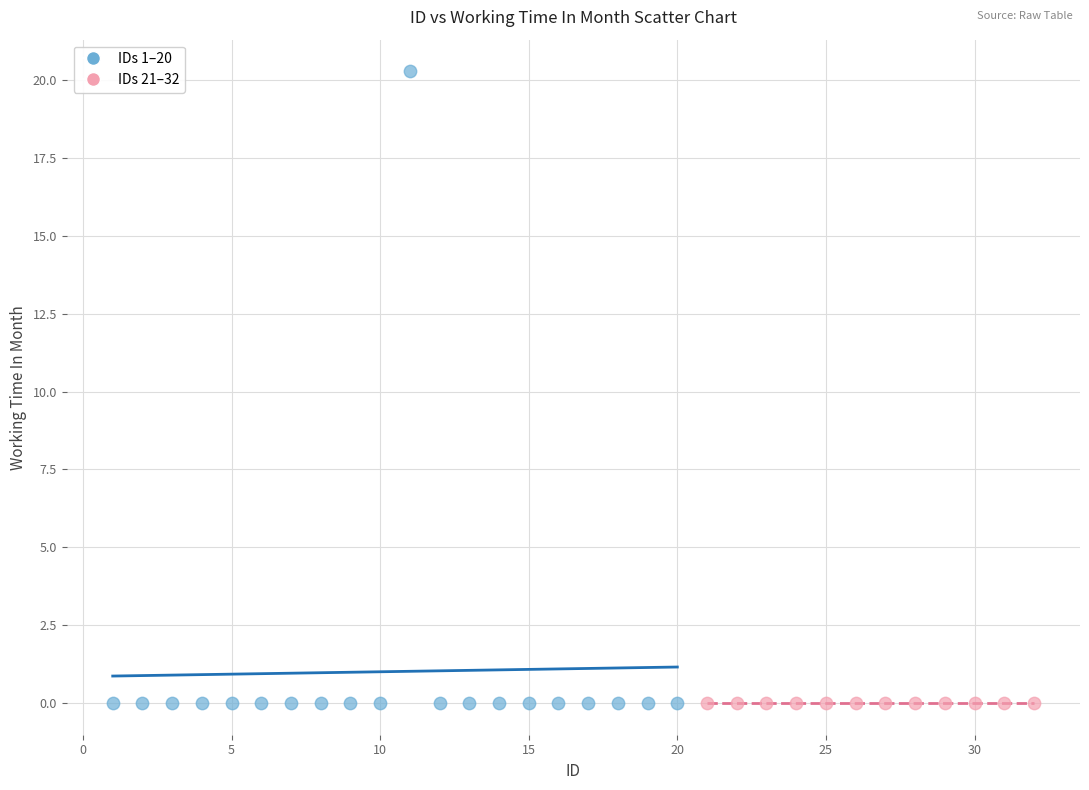

Which series reaches the maximum Y coordinate?

IDs 1–20